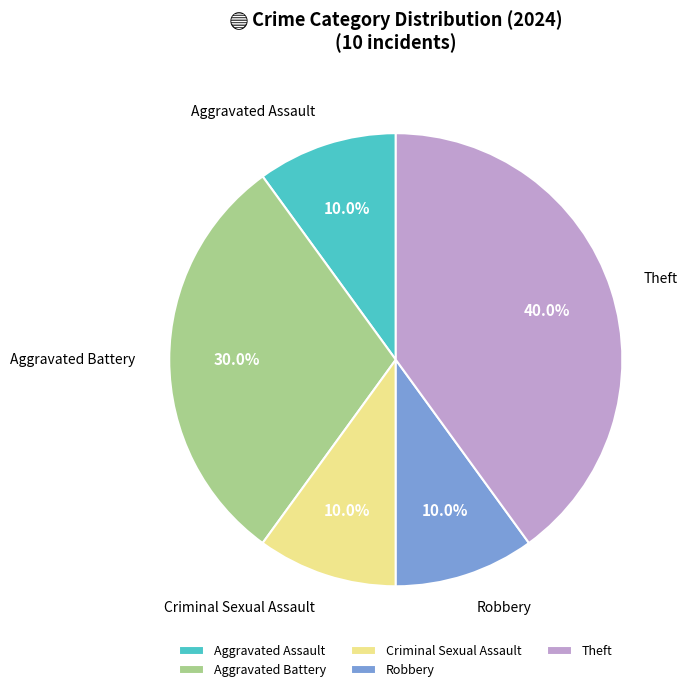

To the nearest percent, what portion does Criminal Sexual Assault represent?

10%